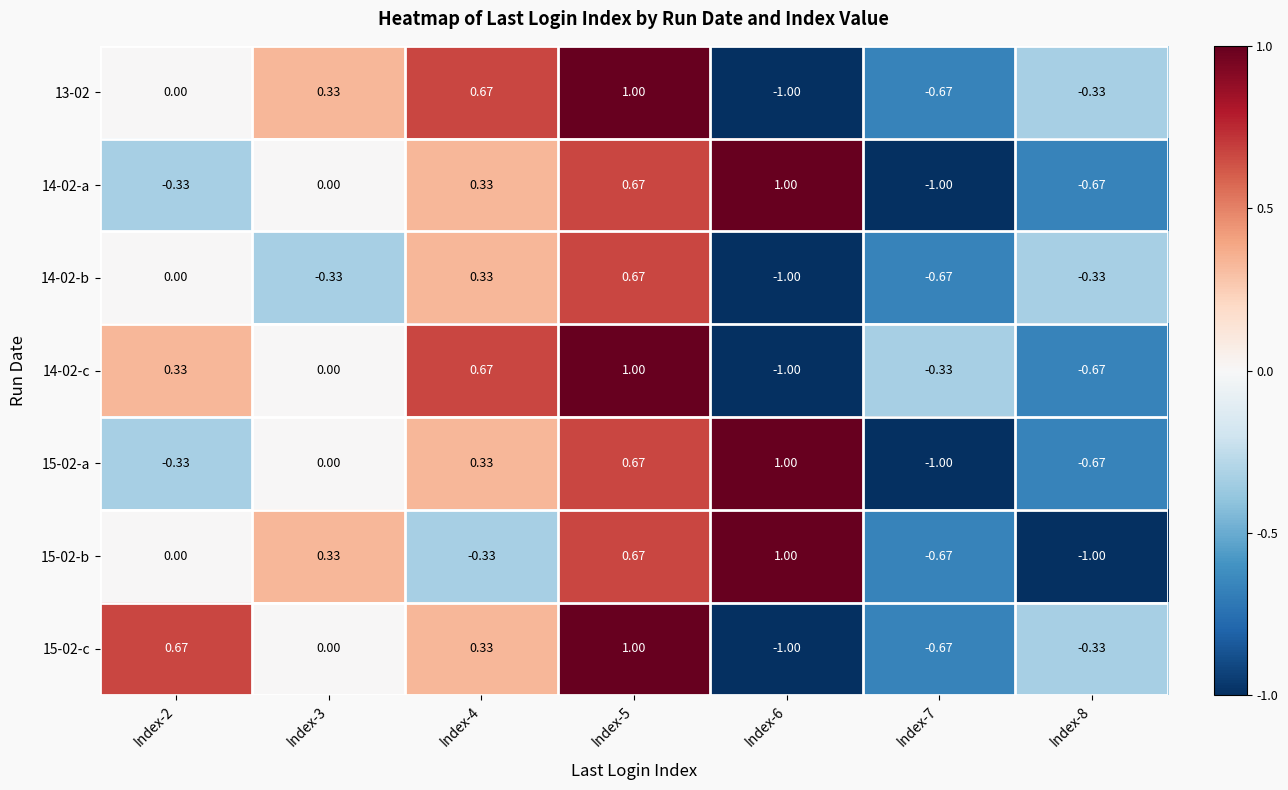

Is the value of 15-02-a at Index-6 greater than the value of 14-02-b at Index-3?

Yes